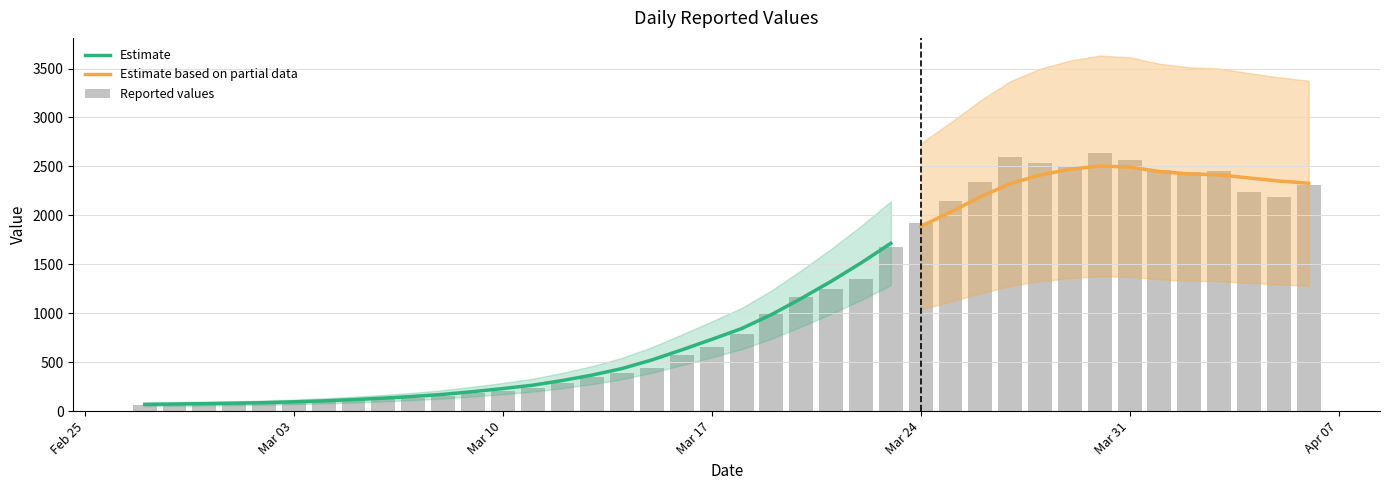

List the labels in order of value, smallest first.

2020-02-27, 2020-02-28, 2020-02-29, 2020-03-01, 2020-03-02, 2020-03-03, 2020-03-04, 2020-03-05, 2020-03-06, 2020-03-07, 2020-03-08, 2020-03-09, 2020-03-10, 2020-03-11, 2020-03-12, 2020-03-13, 2020-03-14, 2020-03-15, 2020-03-16, 2020-03-17, 2020-03-18, 2020-03-19, 2020-03-20, 2020-03-21, 2020-03-22, 2020-03-23, 2020-03-24, 2020-03-25, 2020-04-05, 2020-04-04, 2020-04-06, 2020-03-26, 2020-04-02, 2020-04-03, 2020-04-01, 2020-03-29, 2020-03-28, 2020-03-31, 2020-03-27, 2020-03-30